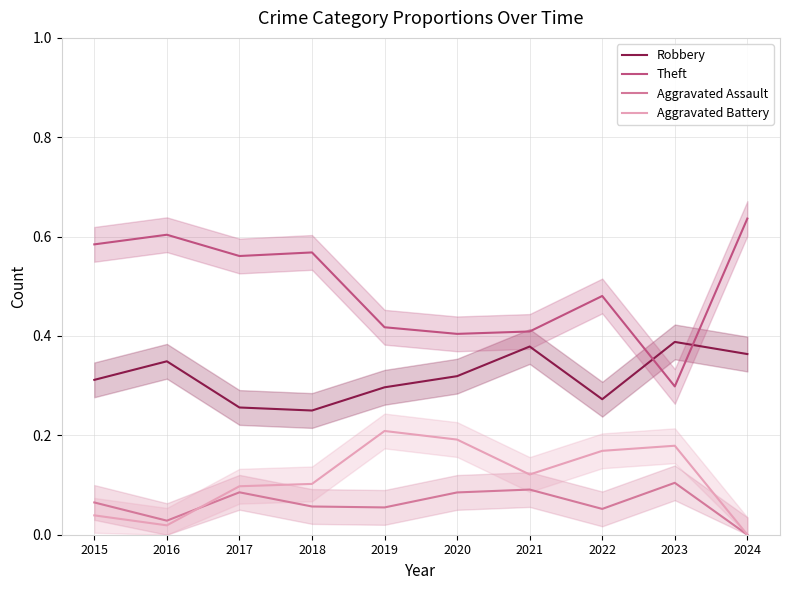

What is the difference between the highest and lowest values at 2021?

0.3